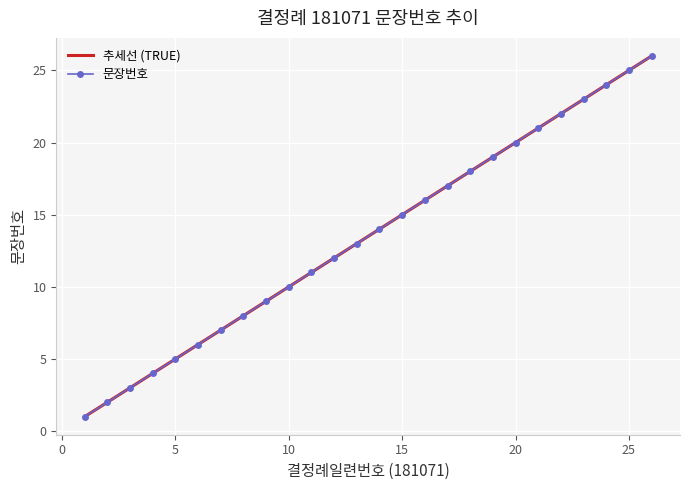

List the labels in order of value, smallest first.

1, 2, 3, 4, 5, 6, 7, 8, 9, 10, 11, 12, 13, 14, 15, 16, 17, 18, 19, 20, 21, 22, 23, 24, 25, 26